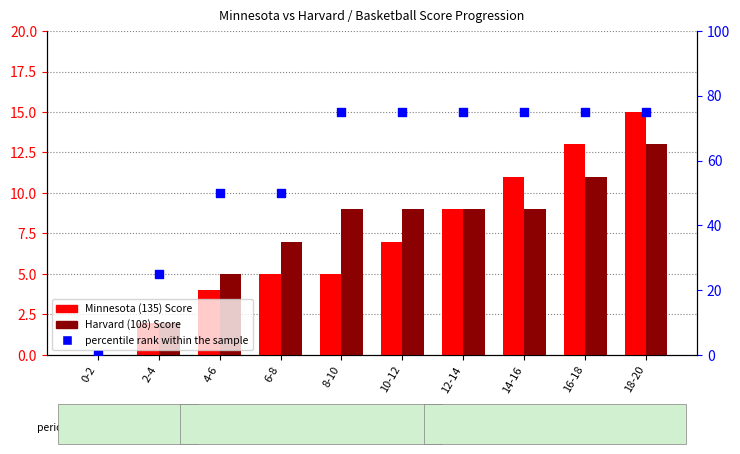

What are all the series names shown in the legend?

Minnesota (135) Score, Harvard (108) Score, percentile rank within the sample